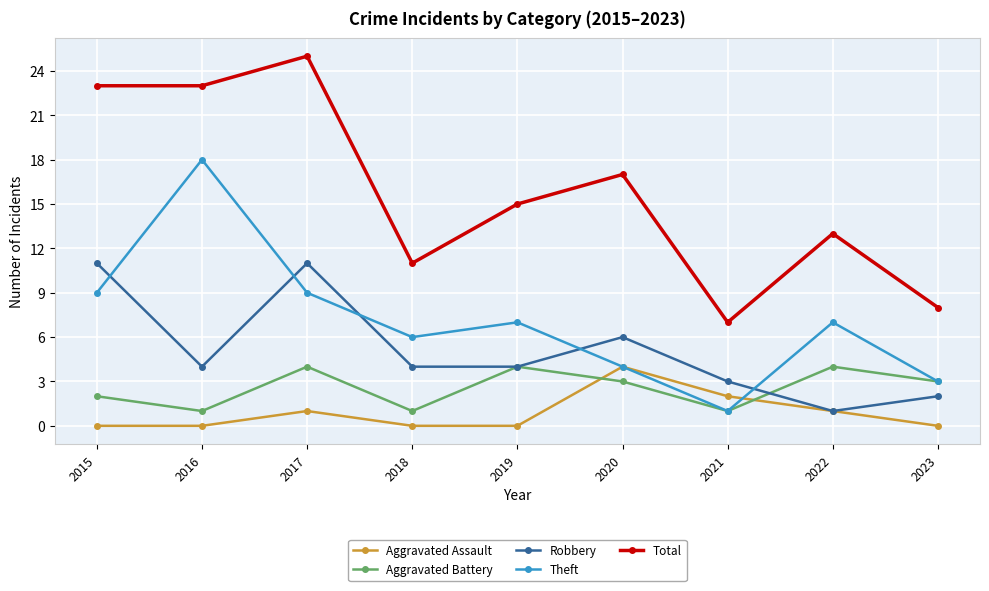

What are all the series names shown in the legend?

Aggravated Assault, Aggravated Battery, Robbery, Theft, Total